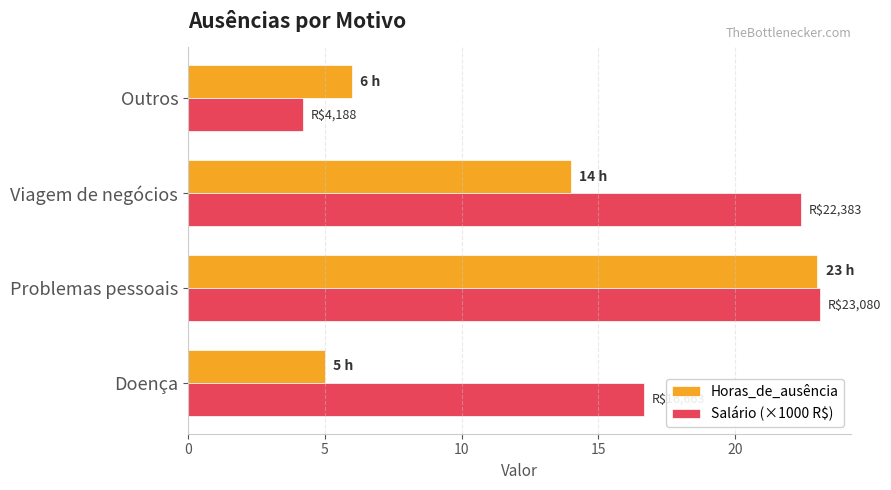

Which series has the largest range (max minus min)?

Salário (×1000 R$)